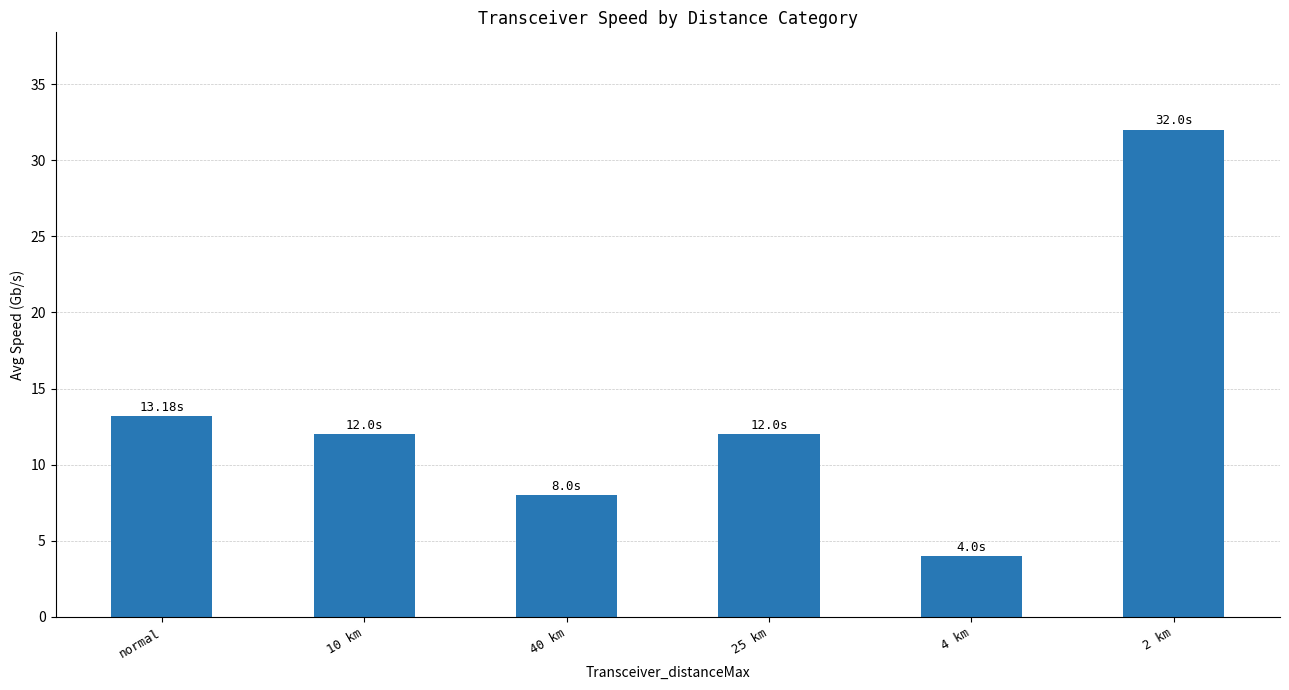

What is the sum of the values at 25 km and 10 km?

24.0